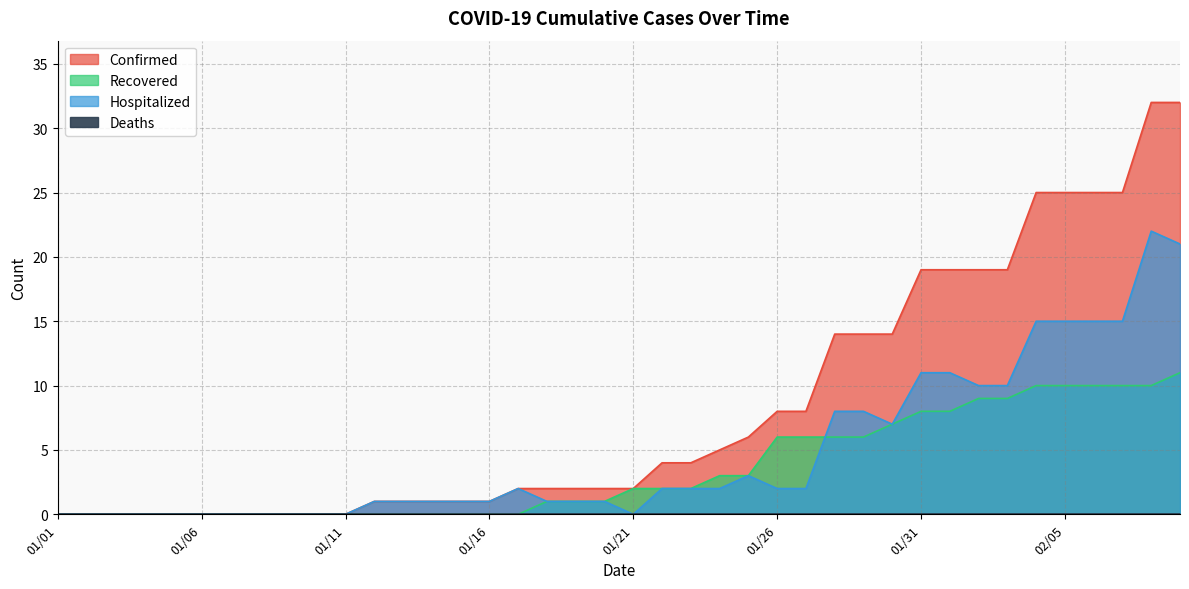

The value of Hospitalized at 01/22 is 2. True or false?

True